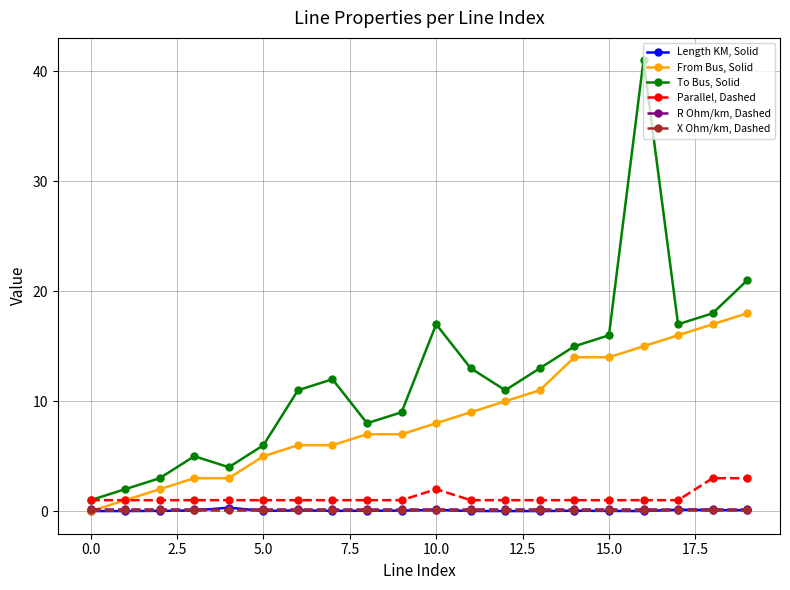

Rank the series by their maximum value, from lowest to highest.

X Ohm/km, Dashed, R Ohm/km, Dashed, Length KM, Solid, Parallel, Dashed, From Bus, Solid, To Bus, Solid